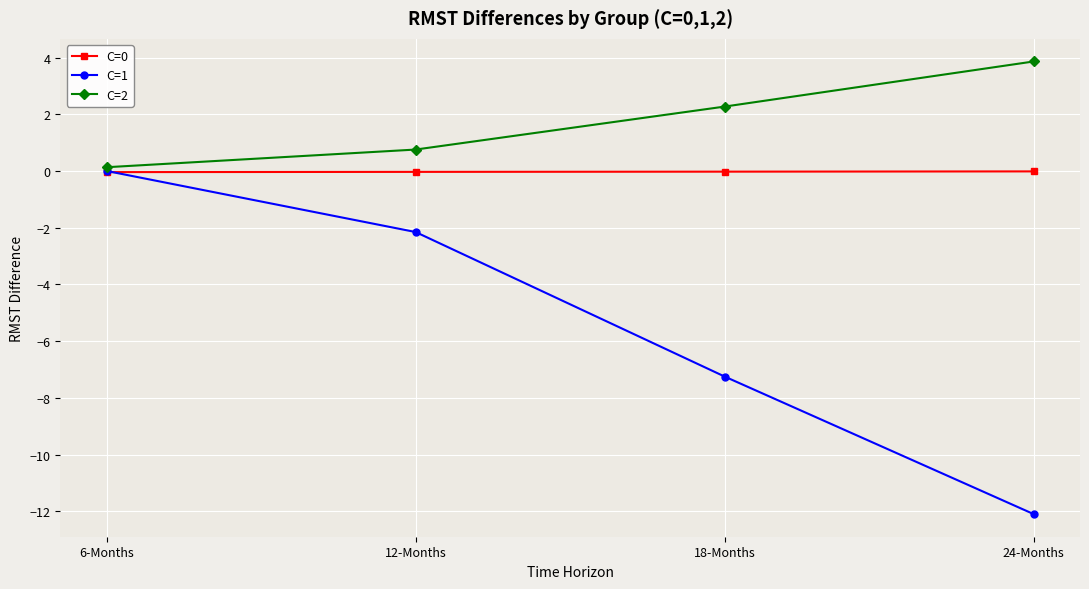

What is the label of the 4th point from the left?

24-Months